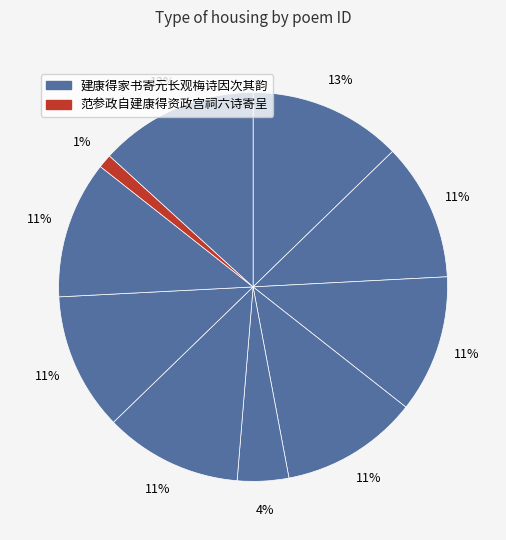

How many slices are in this pie chart?

10